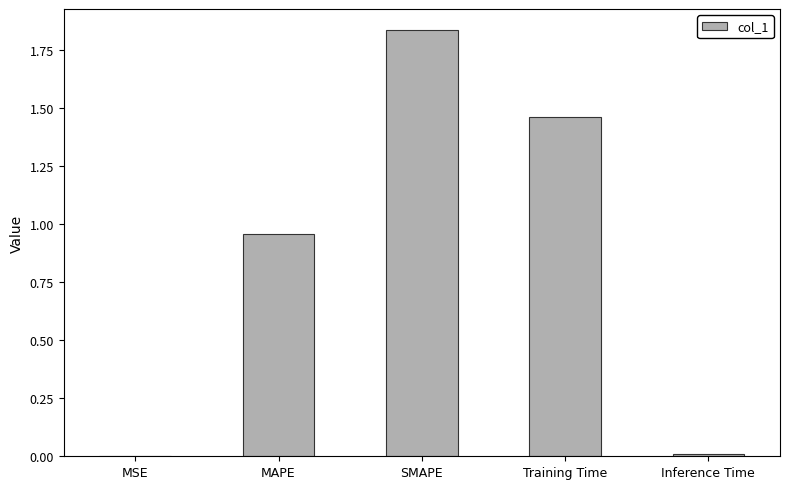

True or false: the data shows 2.3 at Training Time.

False